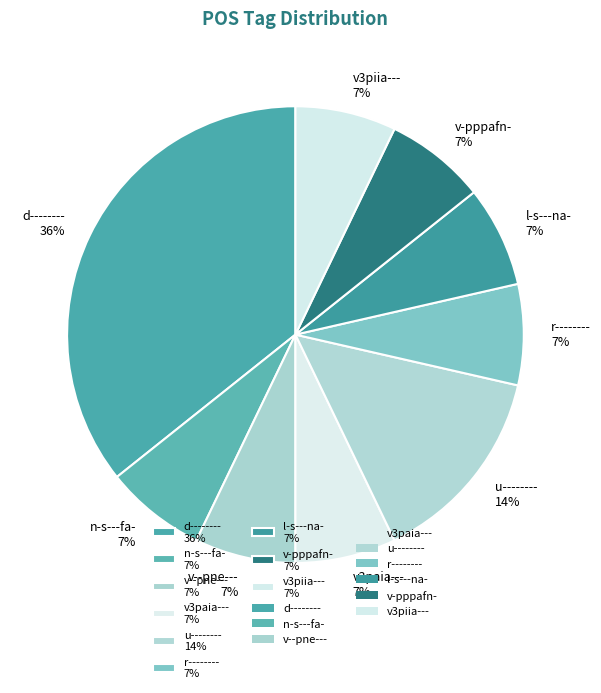

How many slices are in this pie chart?

9